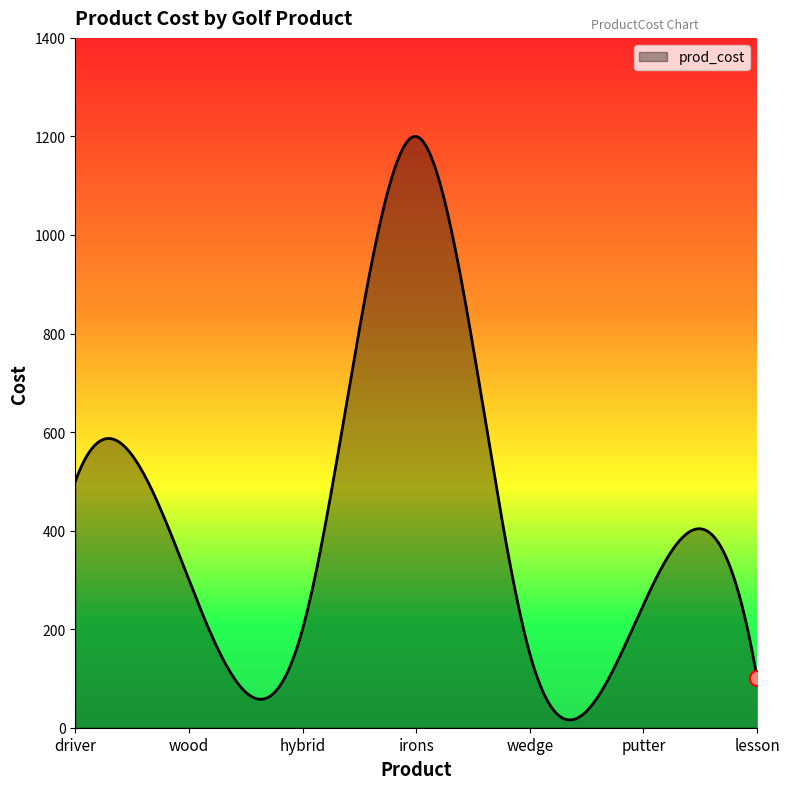

What is the difference between the maximum and minimum values?

1184.4